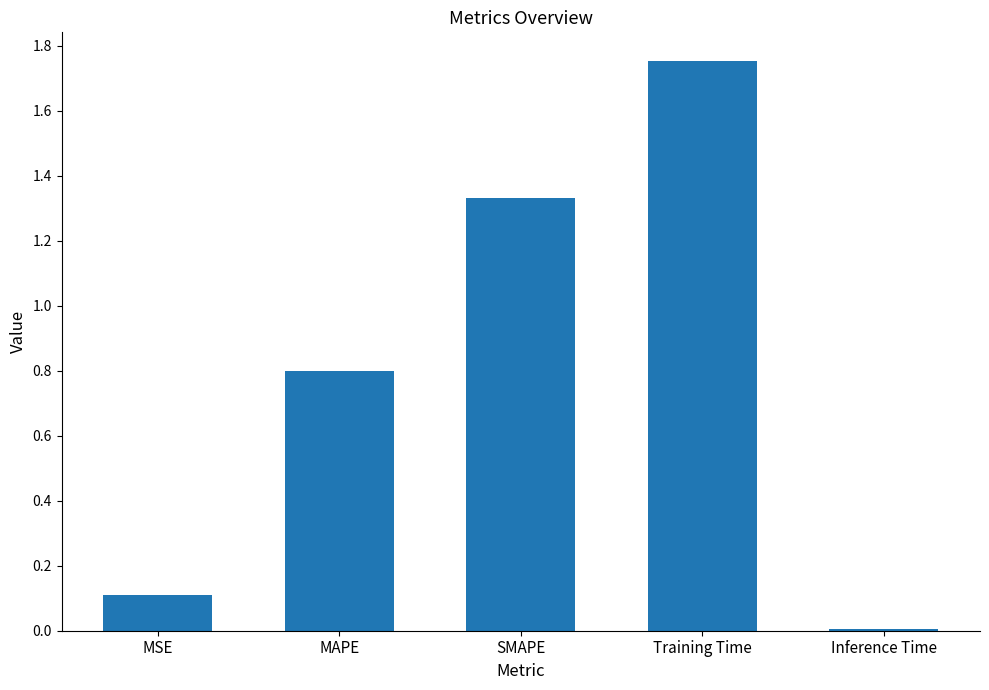

True or false: the data shows 0.1 at MSE.

True